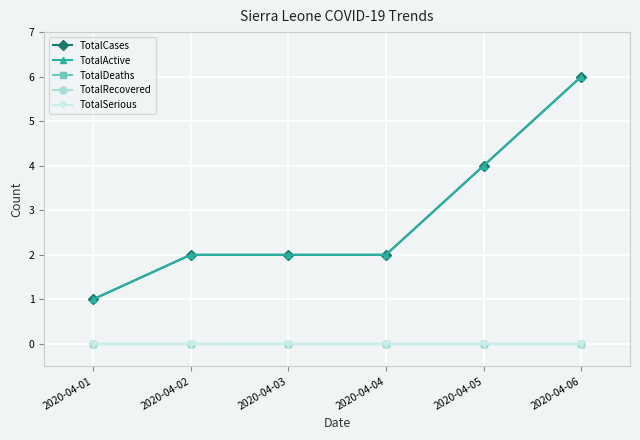

True or false: TotalDeaths has more than 0 interior local peaks.

False